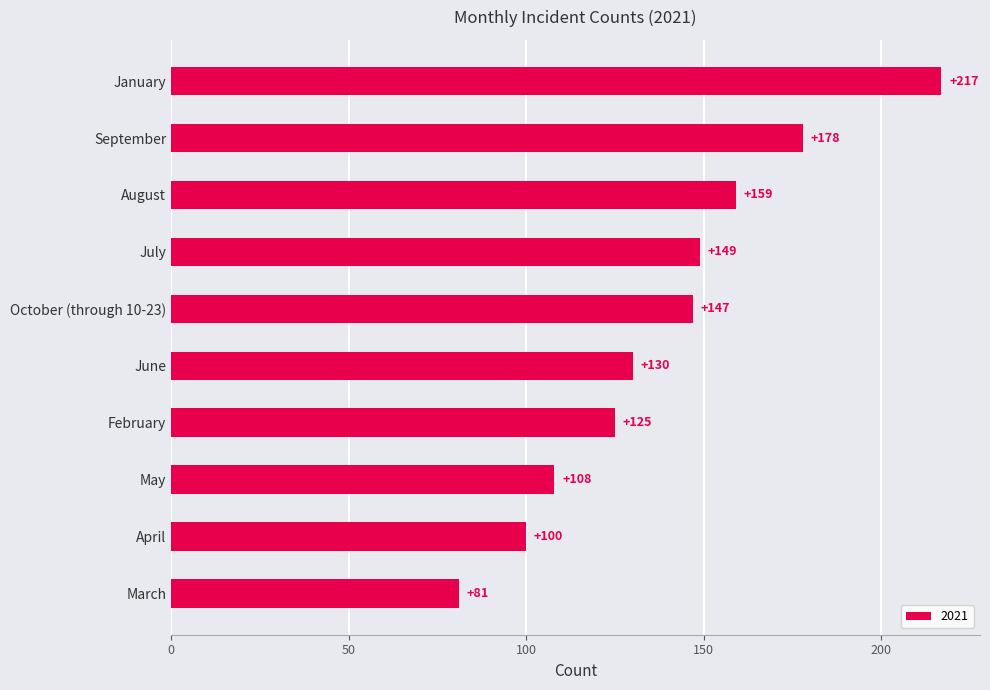

What is the label of the 1st bar from the top?

January